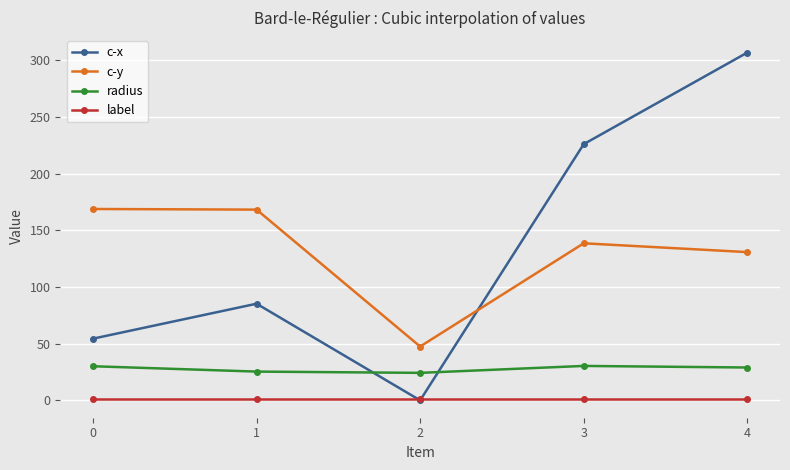

Is it true that radius equals 24.2 at 2?

True